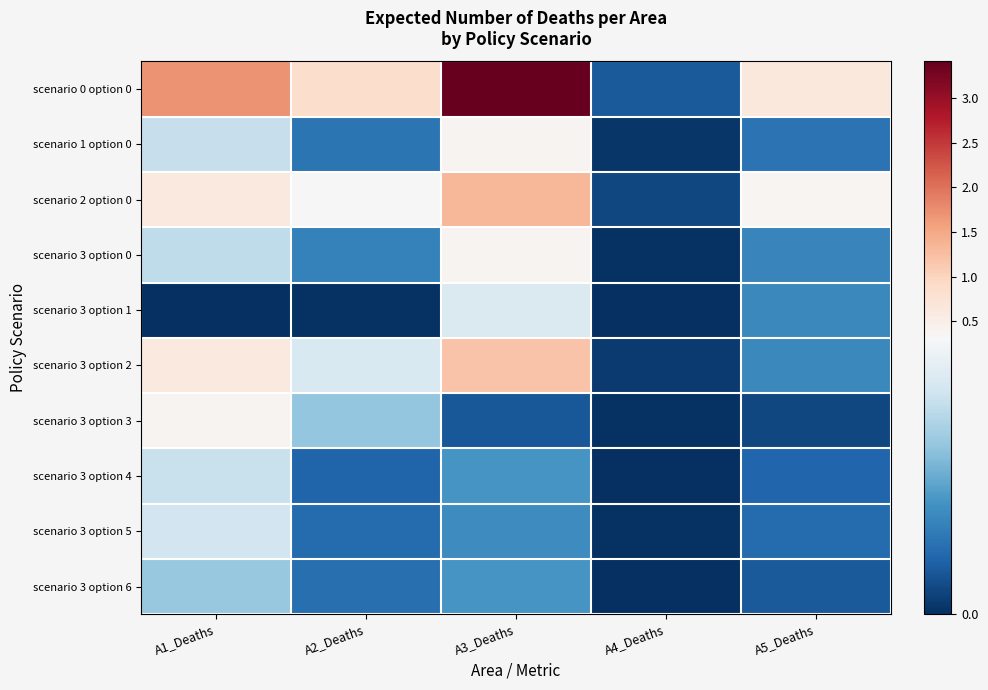

What is the total value across all series at A5_Deaths?

1.7